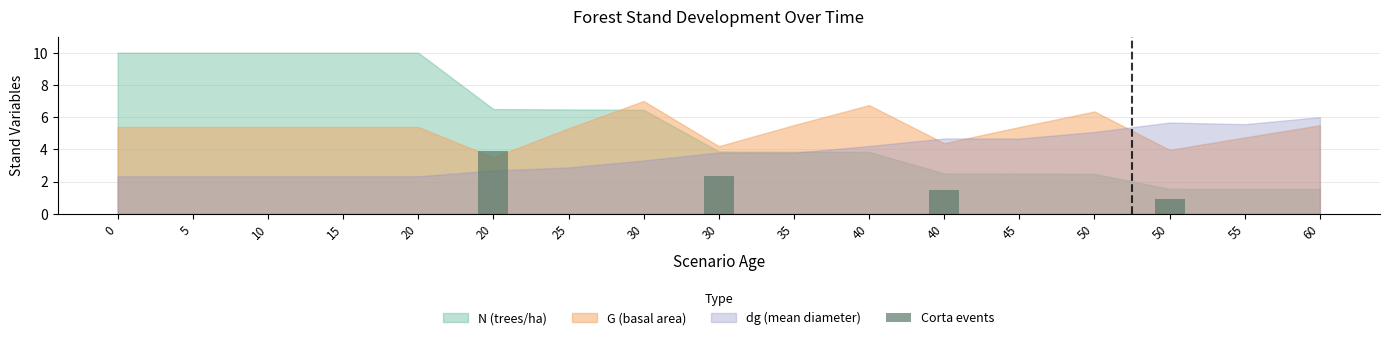

How many distinct data groups are displayed?

1